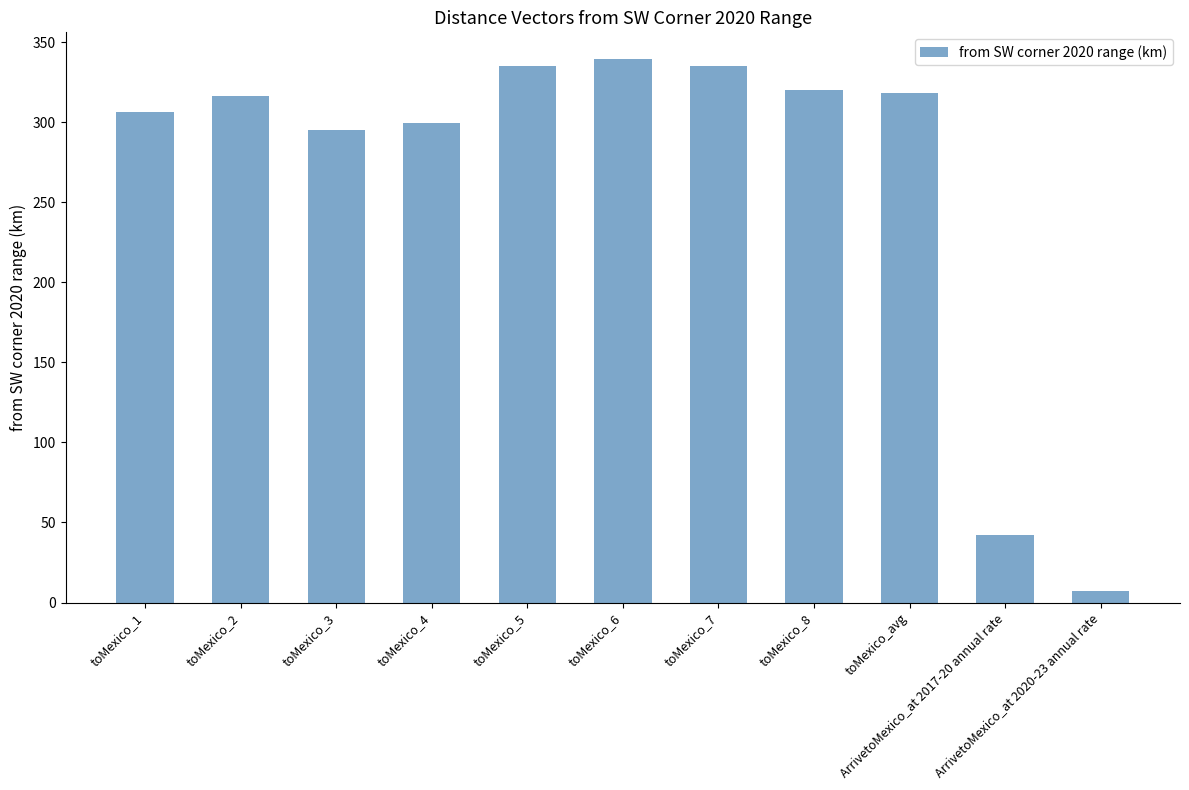

Which label corresponds to the smallest value in the chart?

ArrivetoMexico_at 2020-23 annual rate